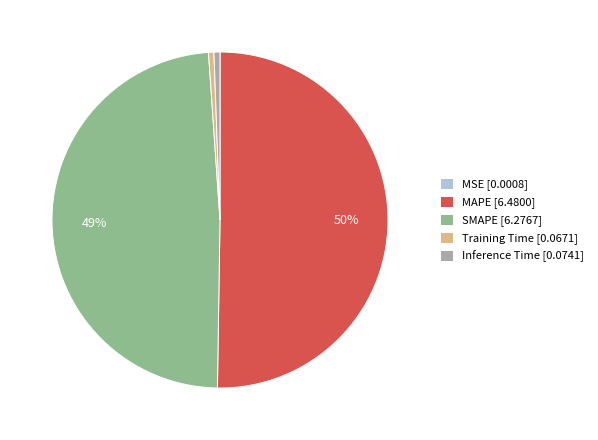

The Training Time [0.0671] slice represents 1% of the pie. True or false?

True